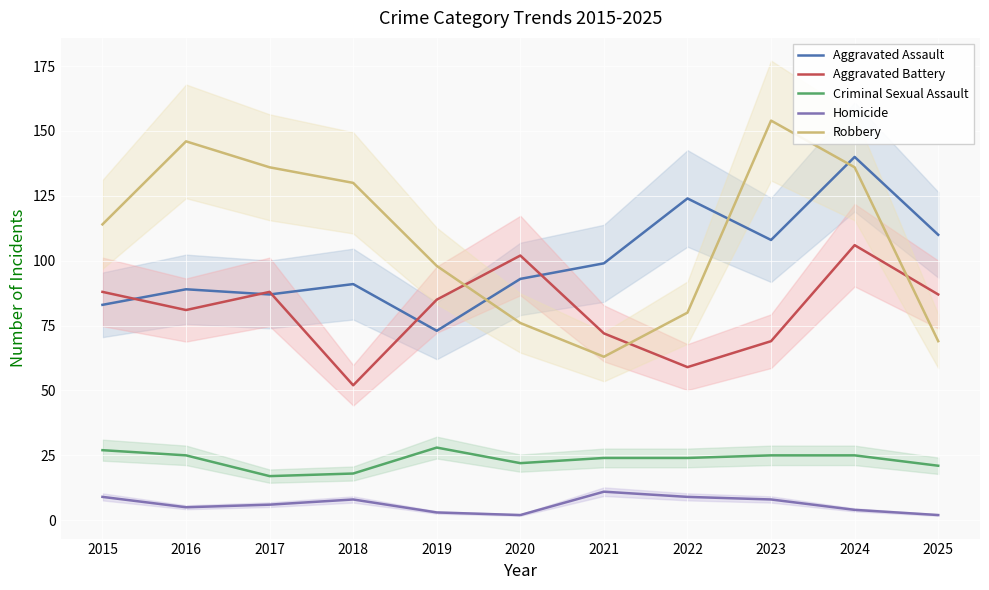

What is the difference between the highest and lowest values at 2022?

115